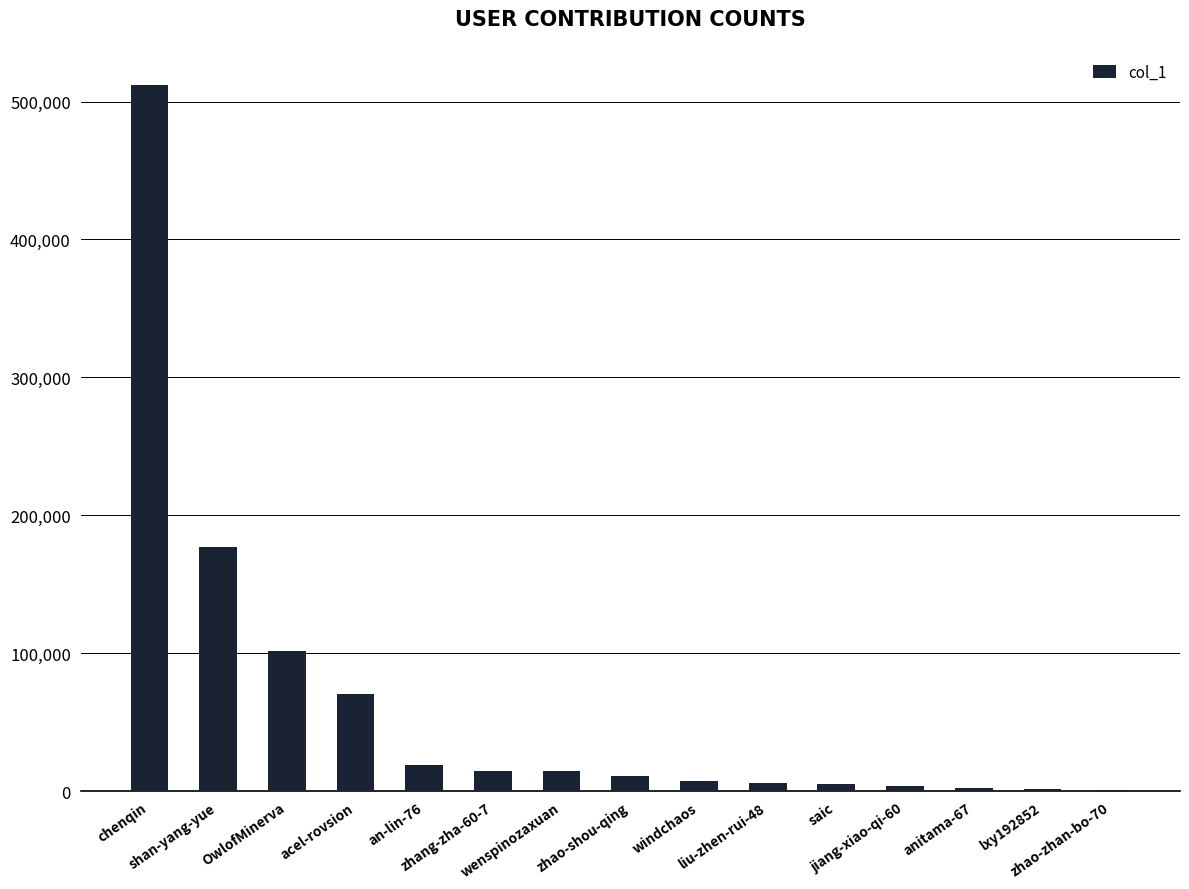

What is the approximate value at zhao-zhan-bo-70?

972